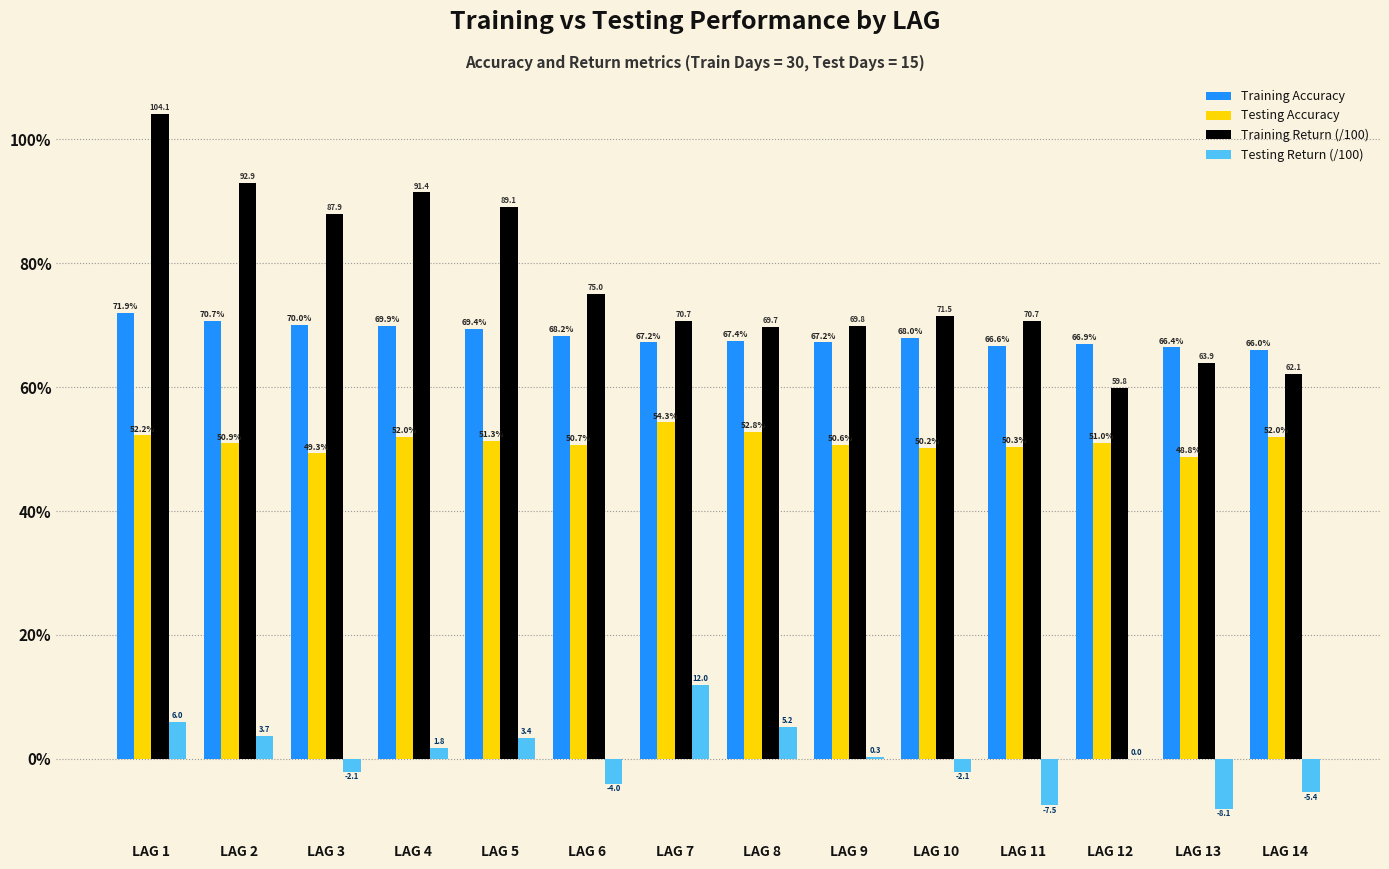

How many bars are there in total?

56